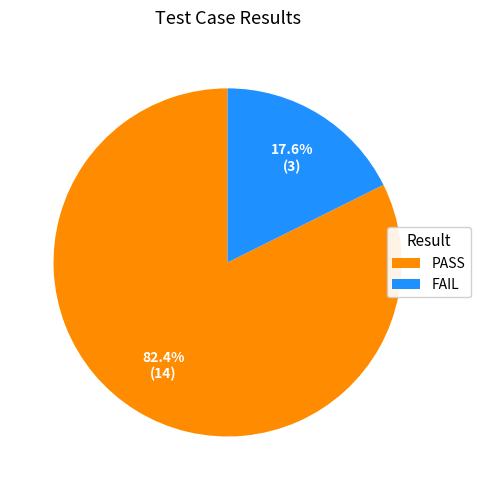

Which has a higher value, FAIL or PASS?

PASS